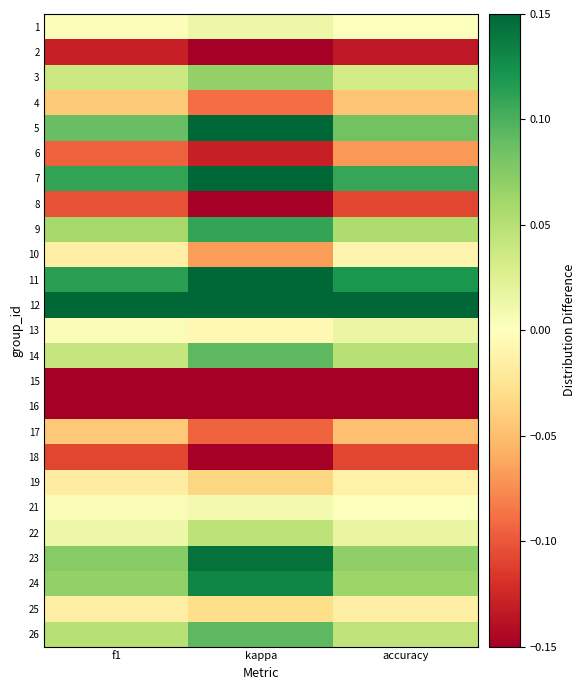

At f1, list the series in order from smallest to largest.

16, 15, 2, 18, 8, 6, 17, 4, 19, 25, 10, 1, 13, 21, 22, 3, 14, 26, 9, 24, 23, 5, 7, 11, 12